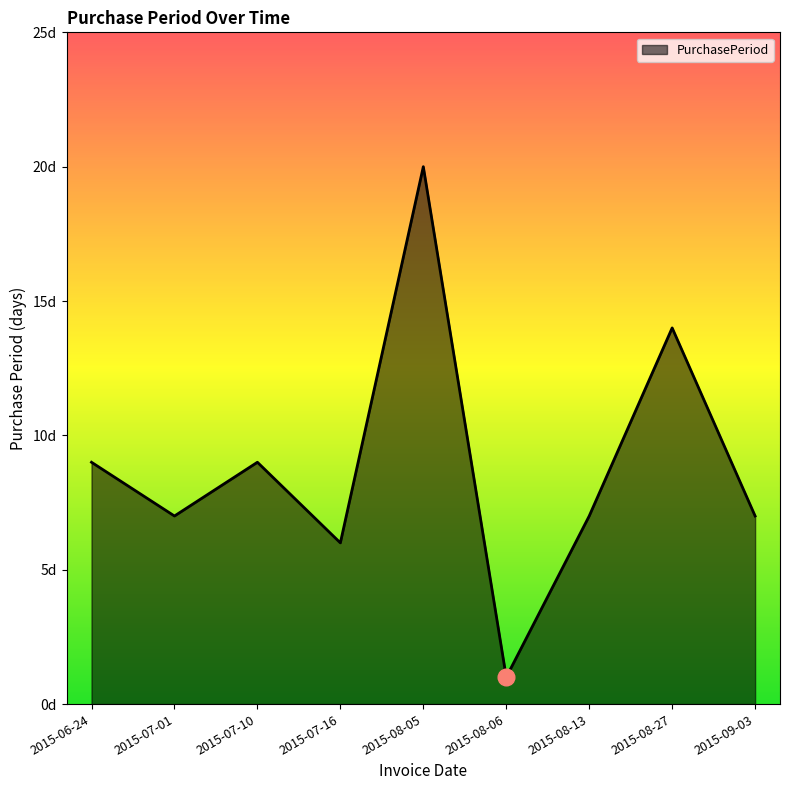

Does the chart display data point markers on the line(s)?

No